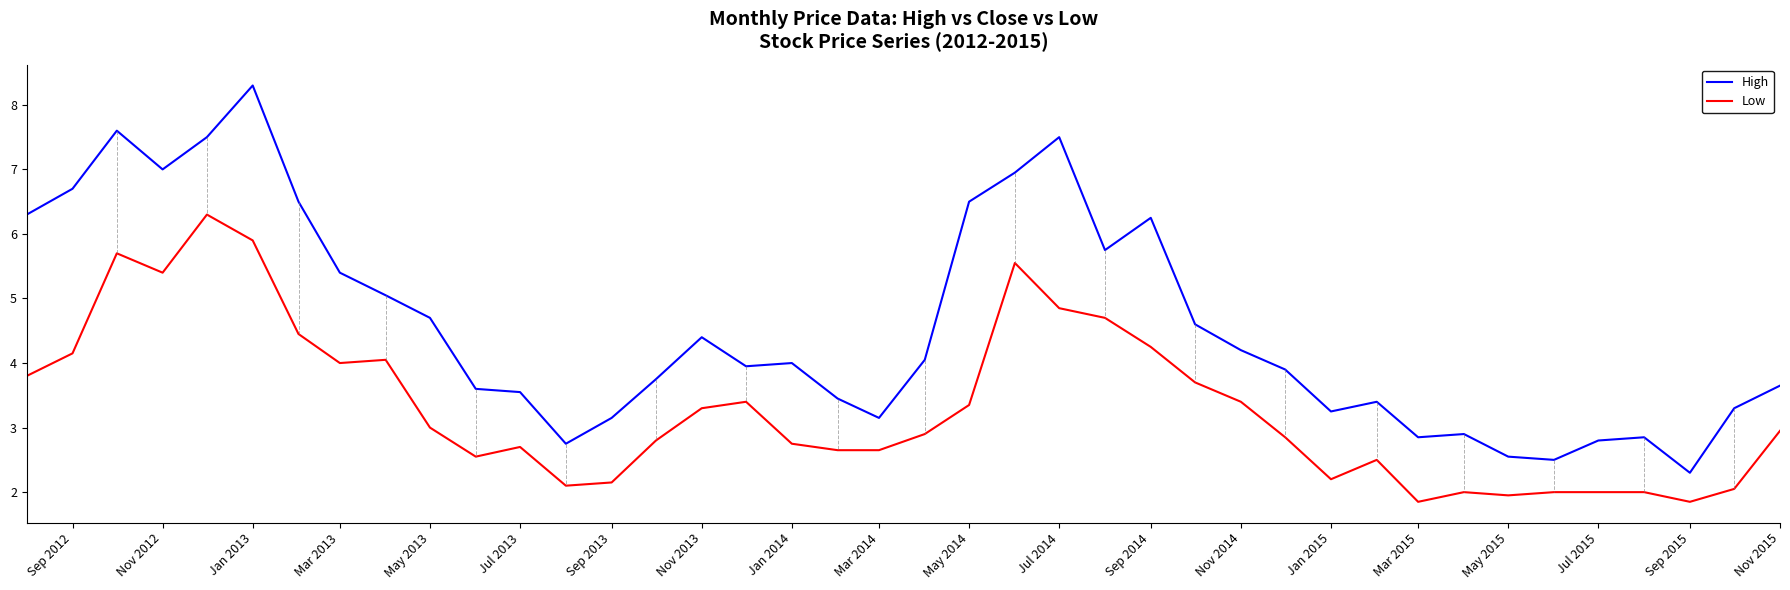

Rank the series by their maximum value, from highest to lowest.

High, Low